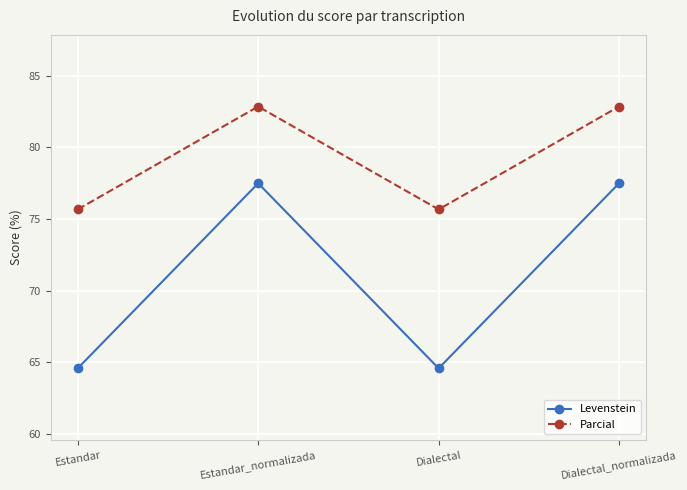

Reading right to left, extract all data points from this chart.

Levenstein: Dialectal_normalizada=77.5	Dialectal=64.6	Estandar_normalizada=77.5	Estandar=64.6
Parcial: Dialectal_normalizada=82.9	Dialectal=75.7	Estandar_normalizada=82.9	Estandar=75.7